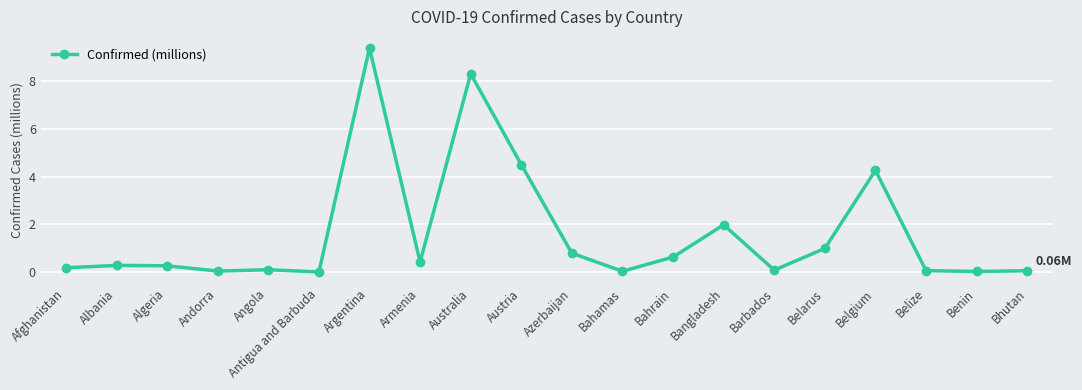

What is the label of the 12th point from the right?

Australia